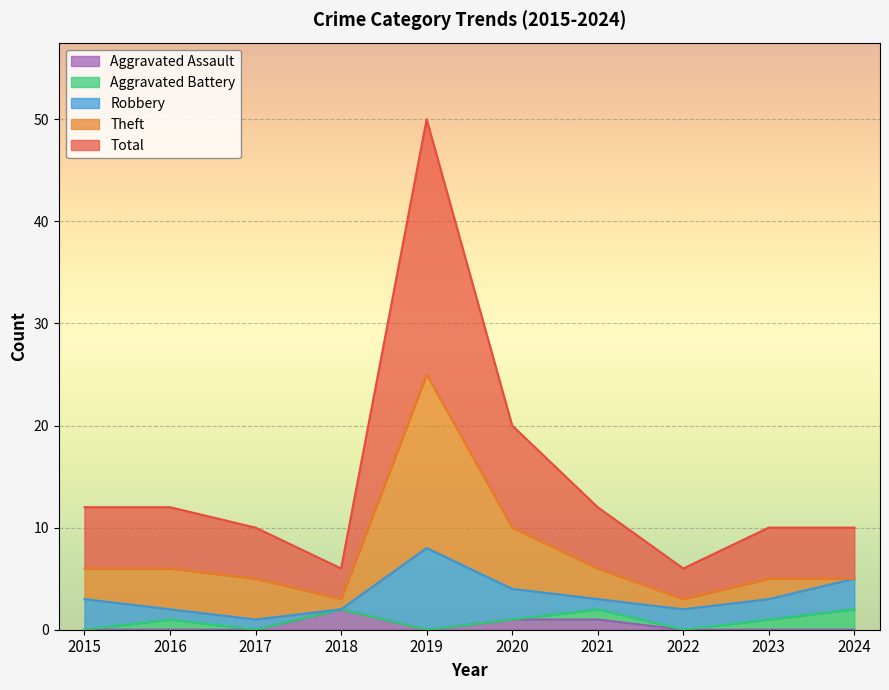

The value of Robbery at 2018 is 0. True or false?

True